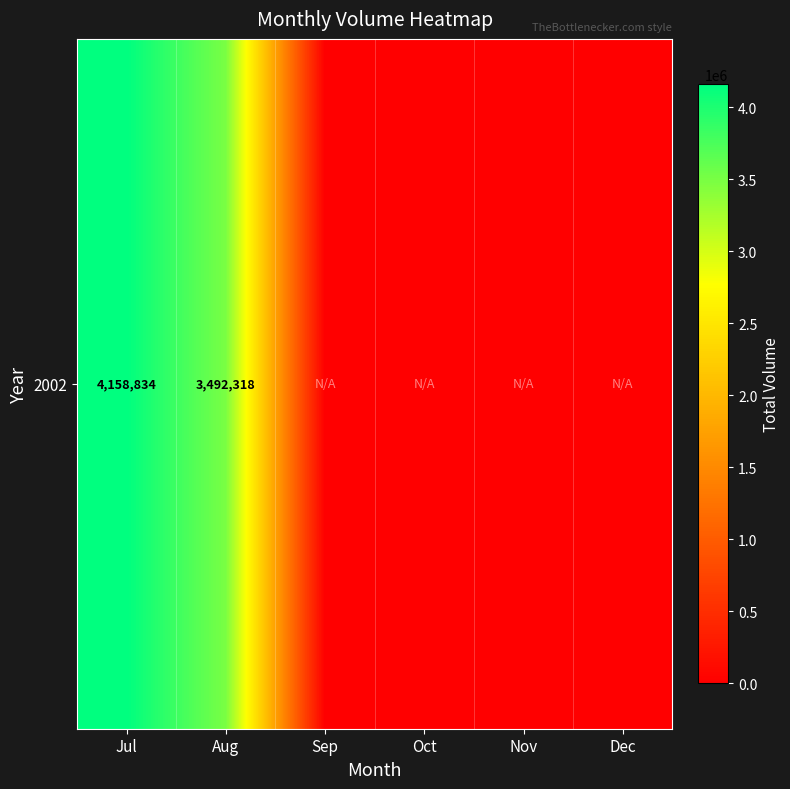

Reading left to right, extract all data points from this chart.

Jul=4158834	Aug=3492318	Sep=0	Oct=0	Nov=0	Dec=0